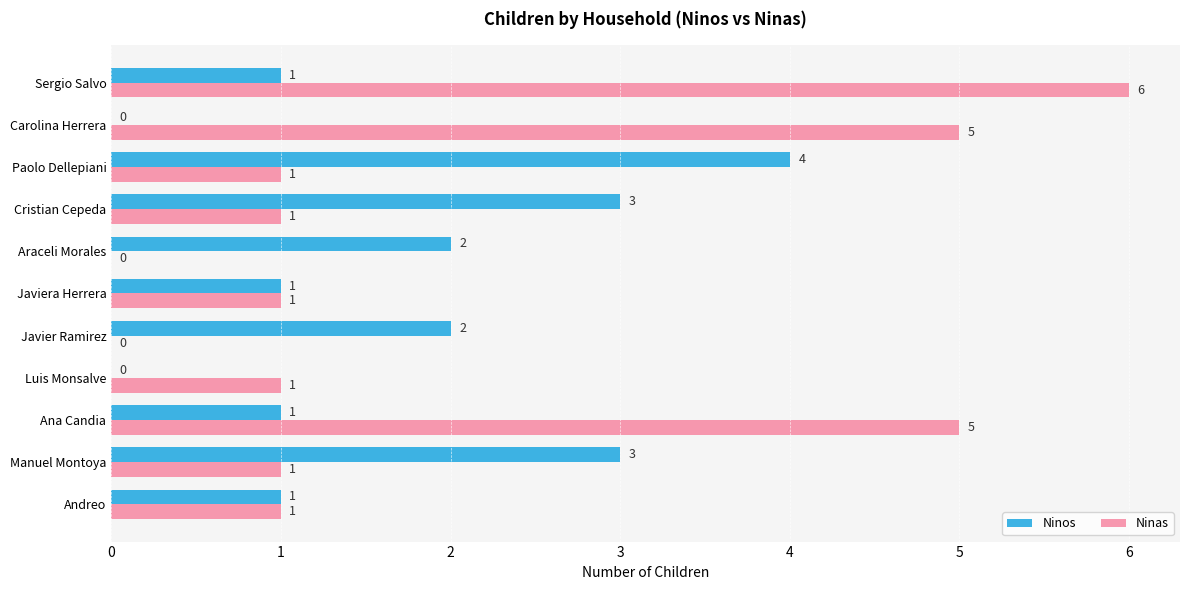

Which series changed the most between Andreo and Carolina Herrera?

Ninas